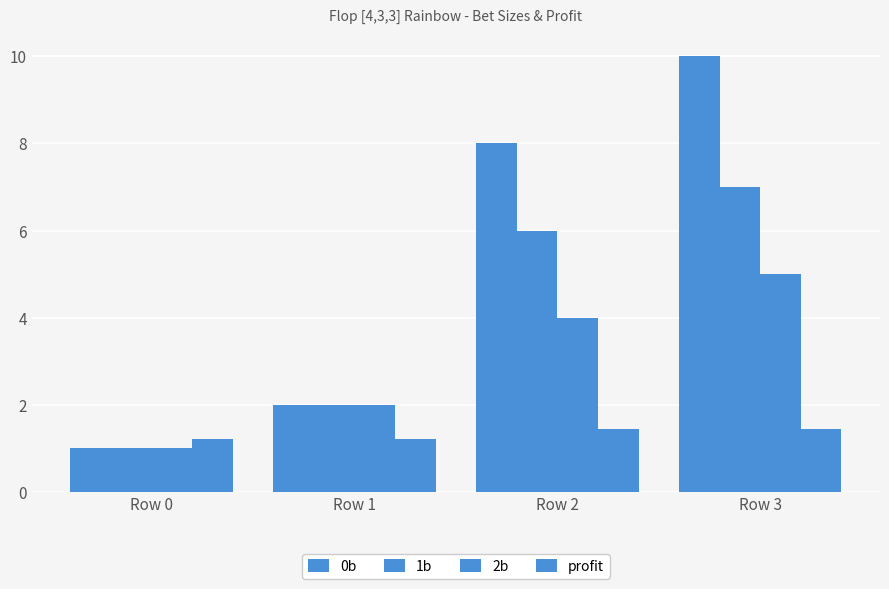

What is the difference between the maximum and second lowest values in the 0b series?

8.0